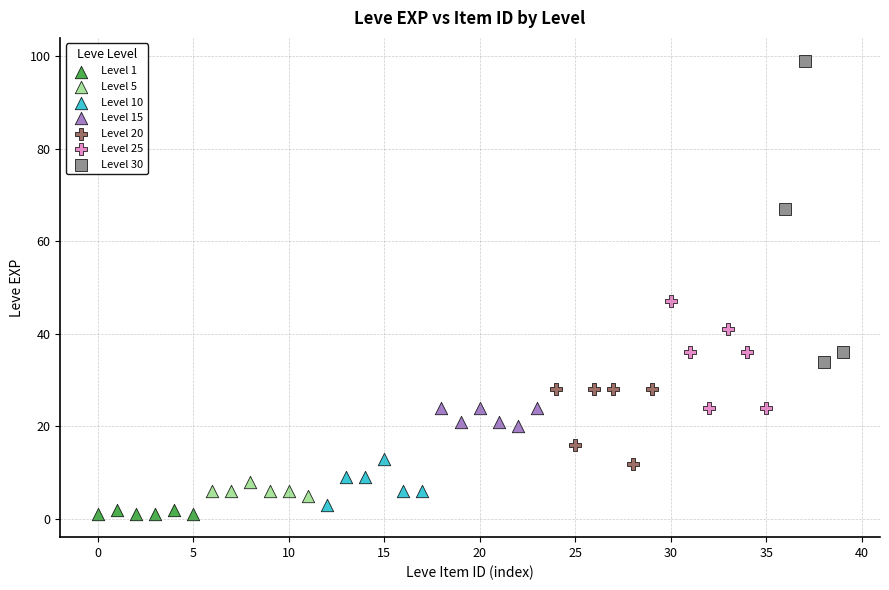

Which series has the widest spread of Y values?

Level 30